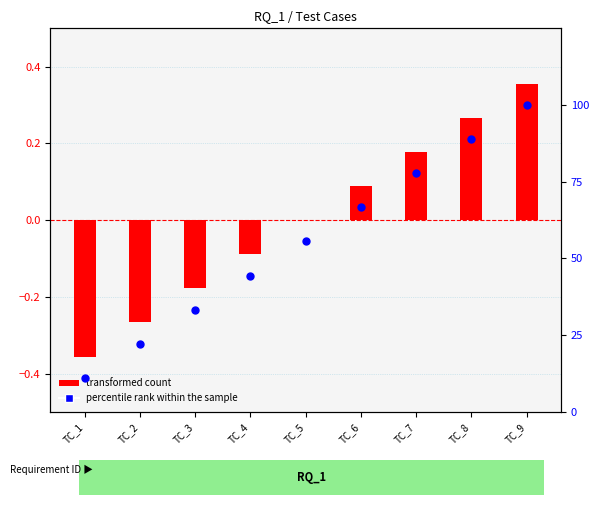

What is the total value across all series at TC_1?

10.8